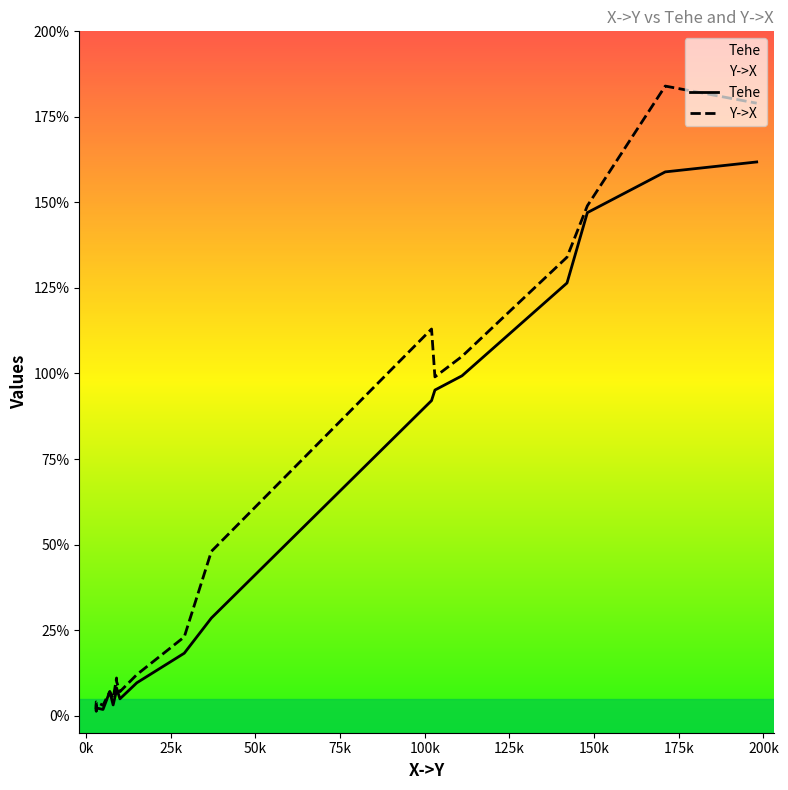

Reading left to right, what are all the values shown in this chart?

Tehe: 103=95.2	8=3.1	15=9.6	171=158.9	102=92.1	7=7.0	198=161.8	29=18.2	142=126.5	9=7.4	3=1.3	148=147.0	9=8.1	10=4.9	111=99.3	3=3.0	3=2.2	37=28.5	5=1.8
Y->X: 103=99.0	8=5.0	15=12.0	171=184.0	102=113.0	7=7.0	198=179.0	29=23.0	142=134.0	9=11.0	3=2.0	148=149.0	9=10.0	10=7.0	111=105.0	3=3.0	3=4.0	37=48.0	5=3.0